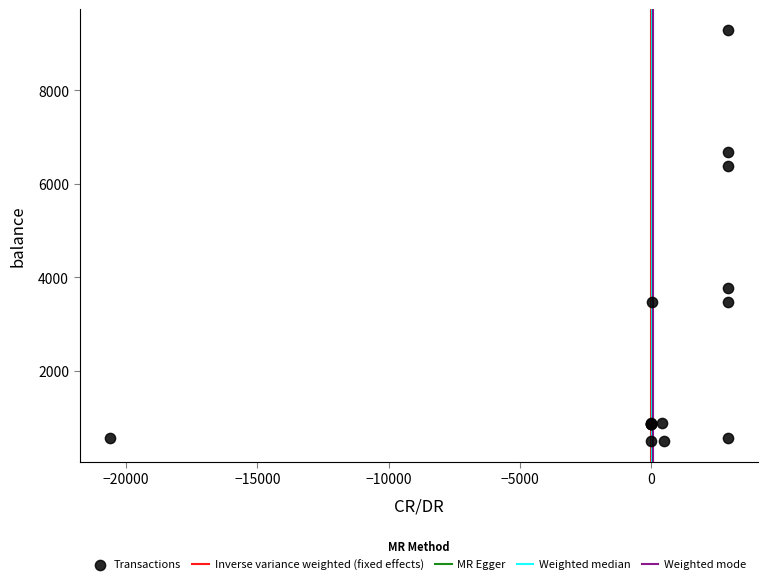

What Y value in the scatter plot is closest to 4891?

3762.9